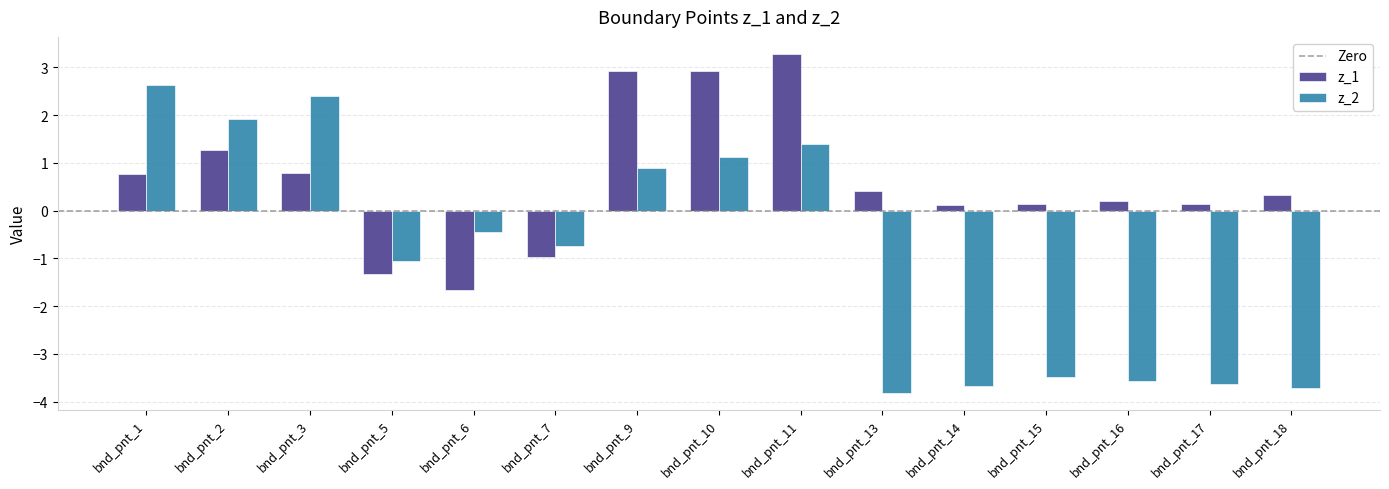

Rank the series by their maximum value, from highest to lowest.

z_1, z_2